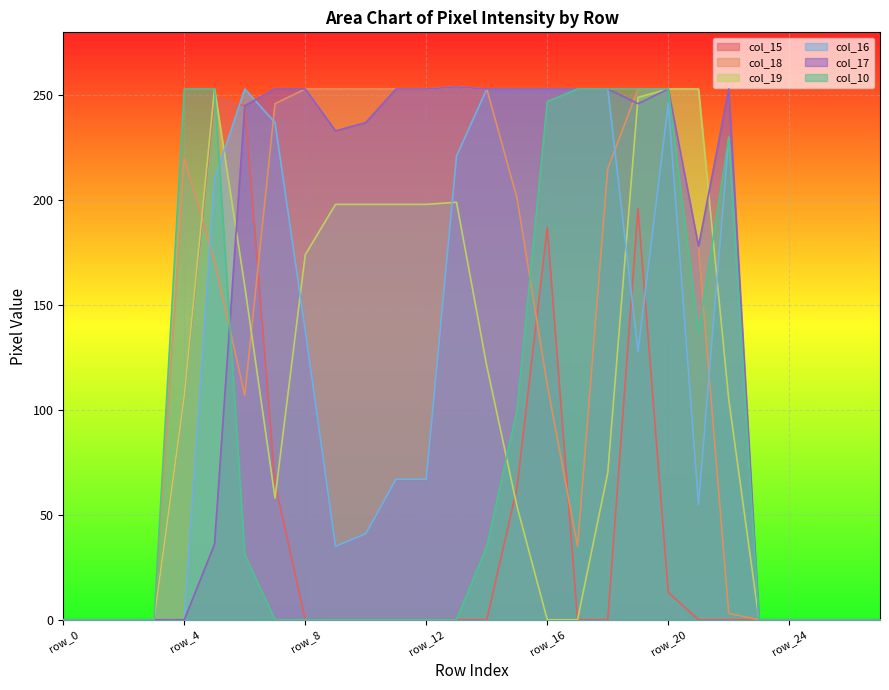

The col_10 series shows -112 at row_24. True or false?

False